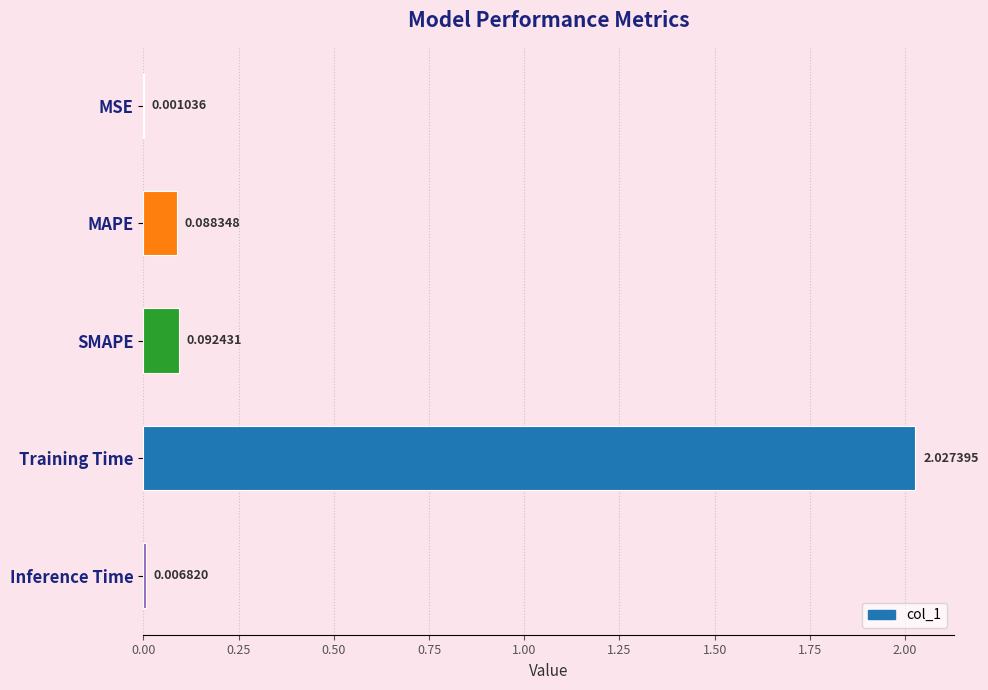

What is the change in value from MSE to Training Time?

+2.0